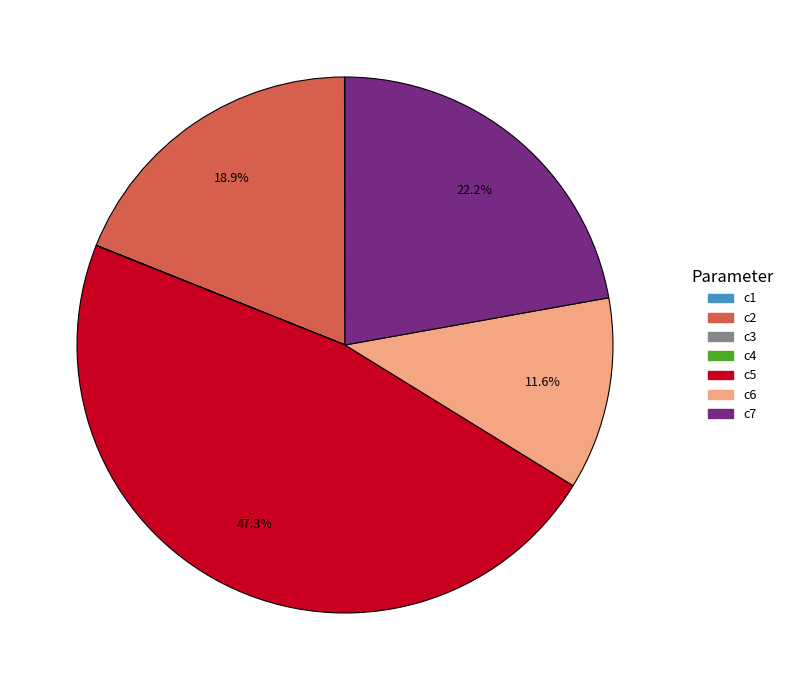

Is c5 the majority of the pie?

No